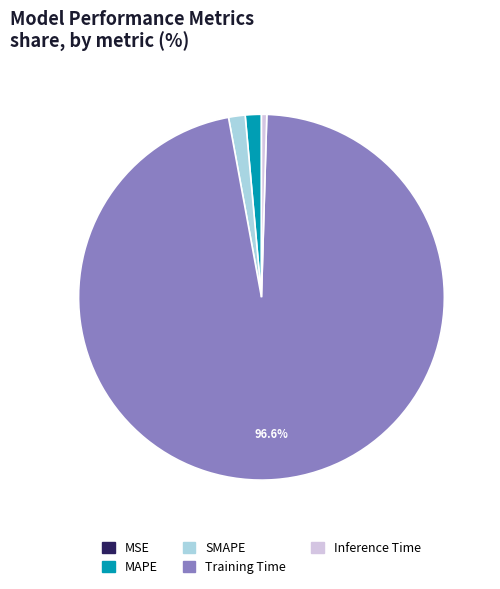

Is the sum of Training Time and Inference Time greater than half?

Yes